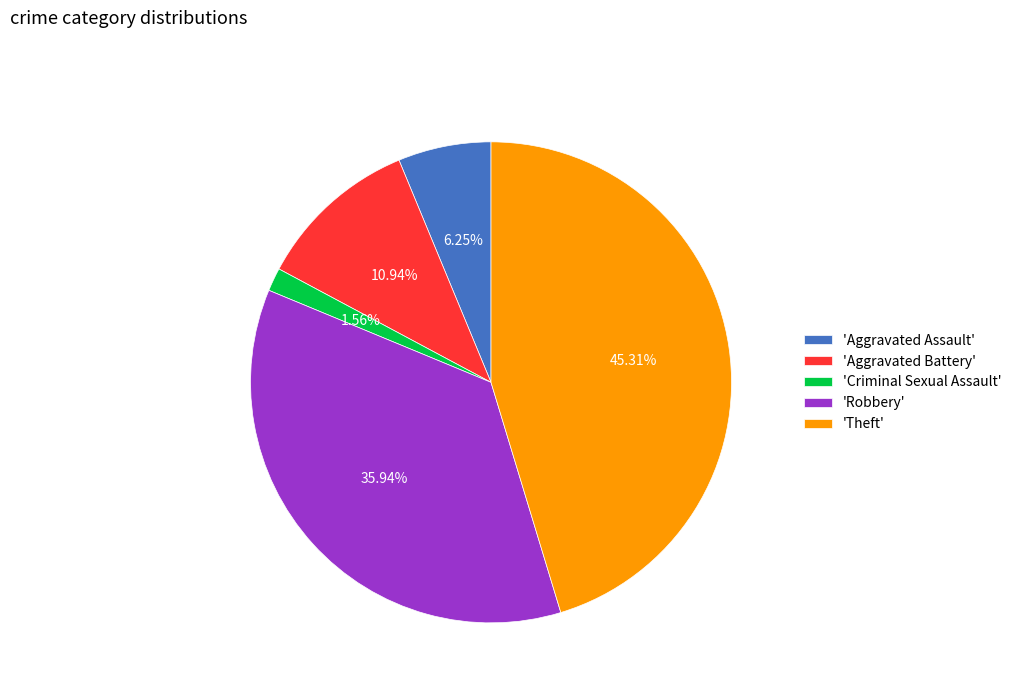

What is the ratio of the value at 'Aggravated Assault' to the value at 'Aggravated Battery'?

0.6